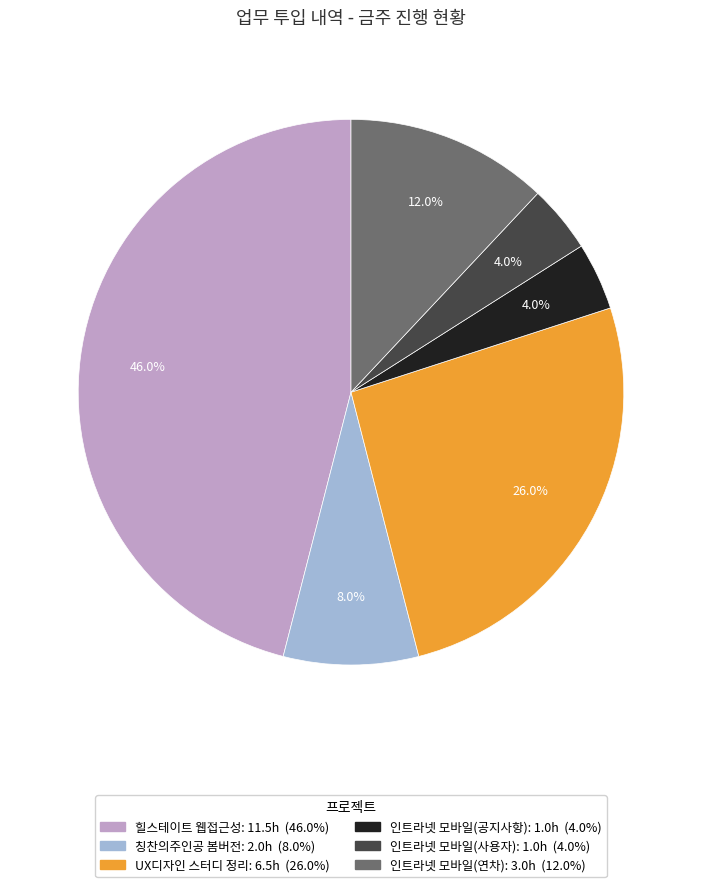

To the nearest percent, what percentage of the pie is UX디자인 스터디 정리?

26%